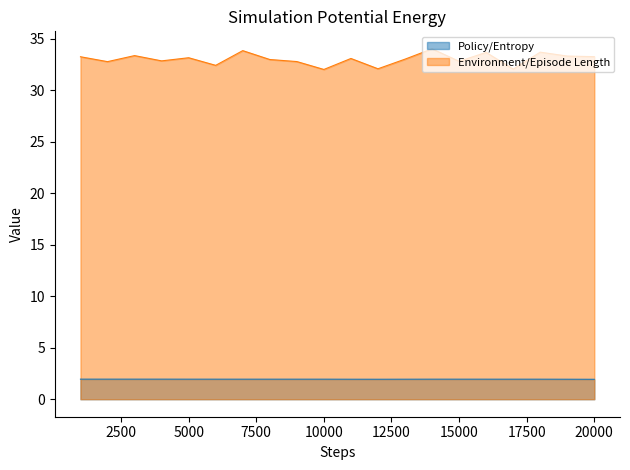

True or false: Policy/Entropy and Environment/Episode Length intersect in this chart.

False